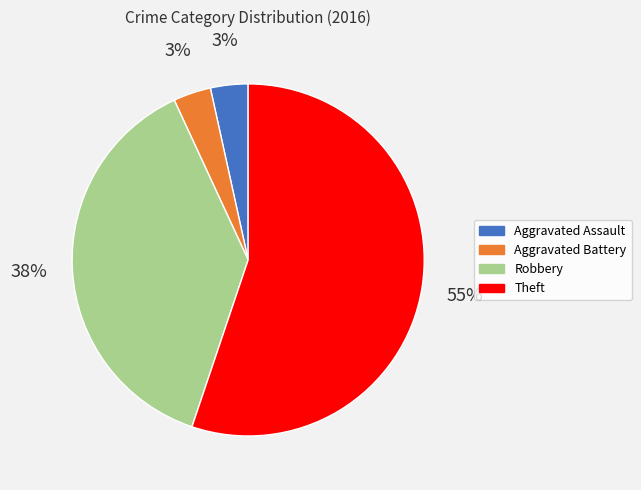

How many segments does this pie chart have?

4